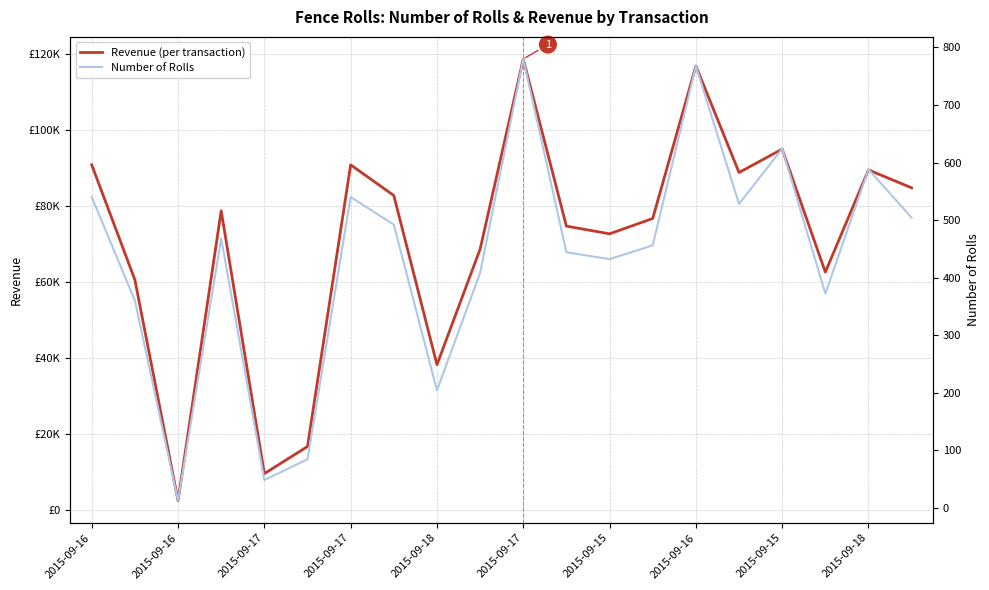

Which series has the widest spread of values?

Revenue (per transaction)